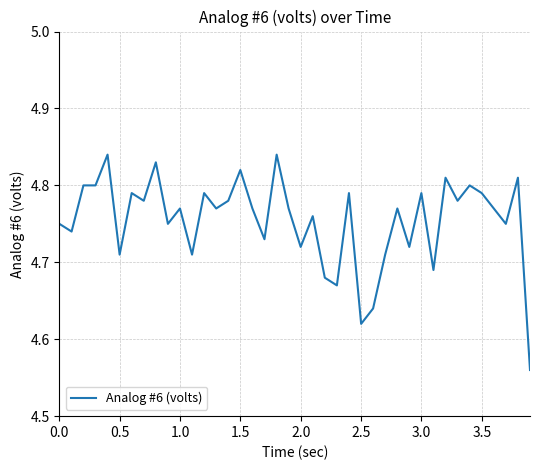

How many lines are shown in the chart?

1